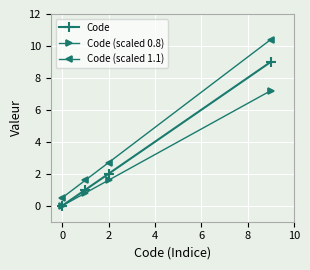

Is this an area chart (filled region under the line)?

No